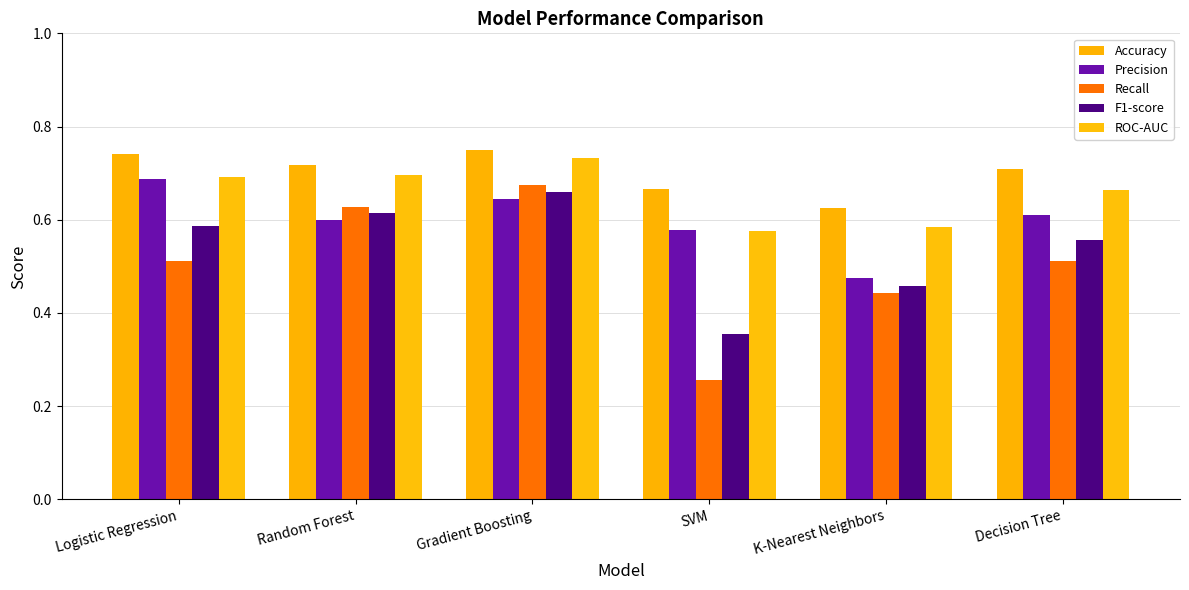

How many series are shown in this chart?

5